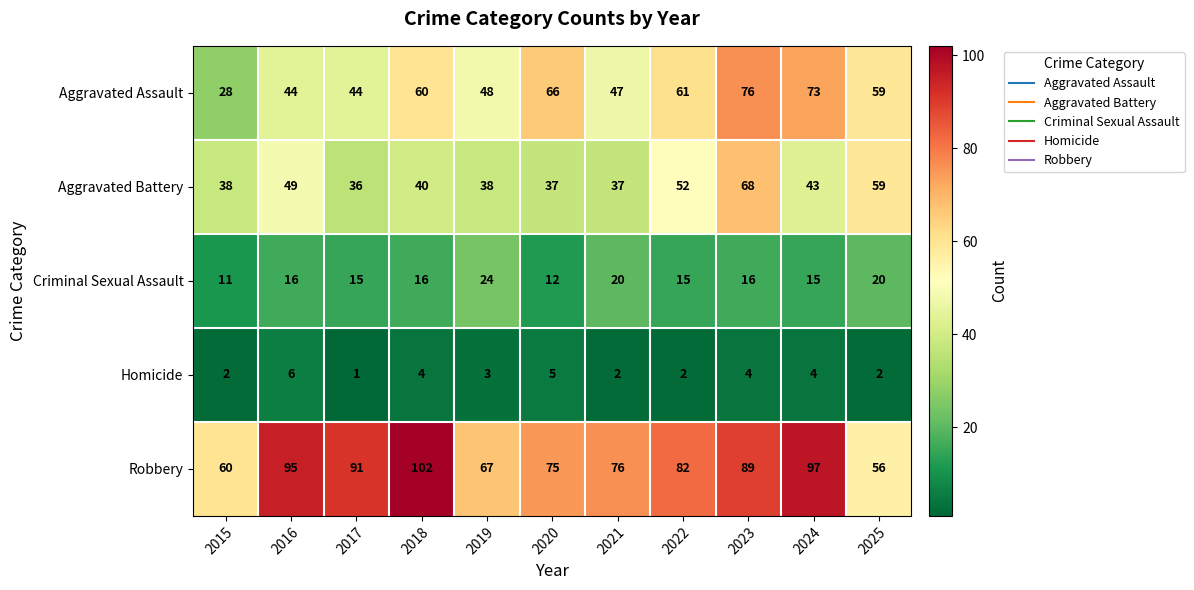

What is the spread (max minus min) of values at 2019?

64